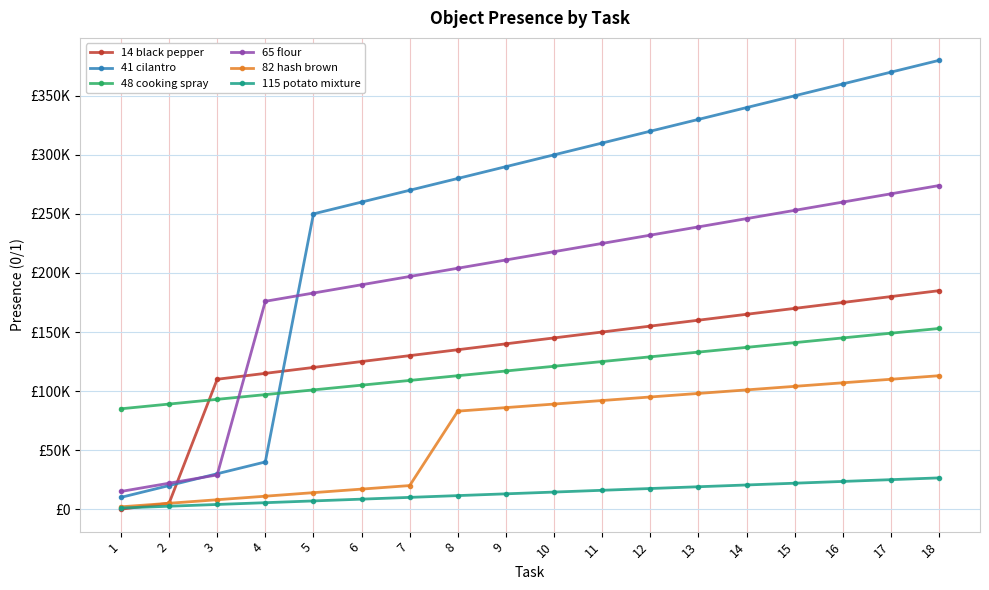

Which category has the lowest value across all series?

1